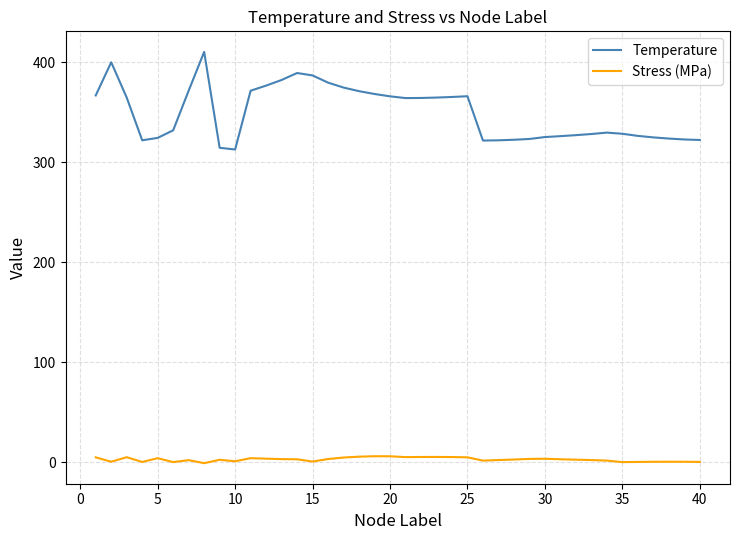

Which series has the largest range (max minus min)?

Temperature